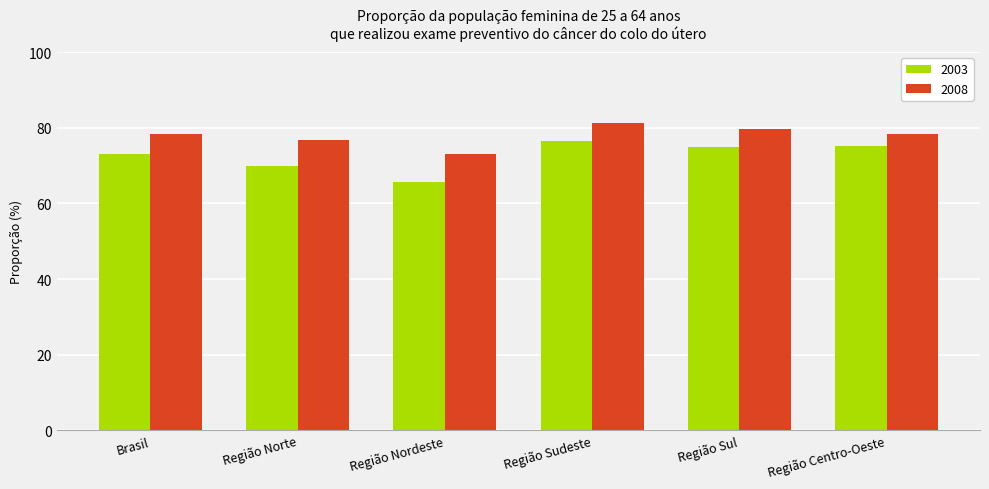

True or false: 2003 has a value of 28.5 at Região Sudeste.

False